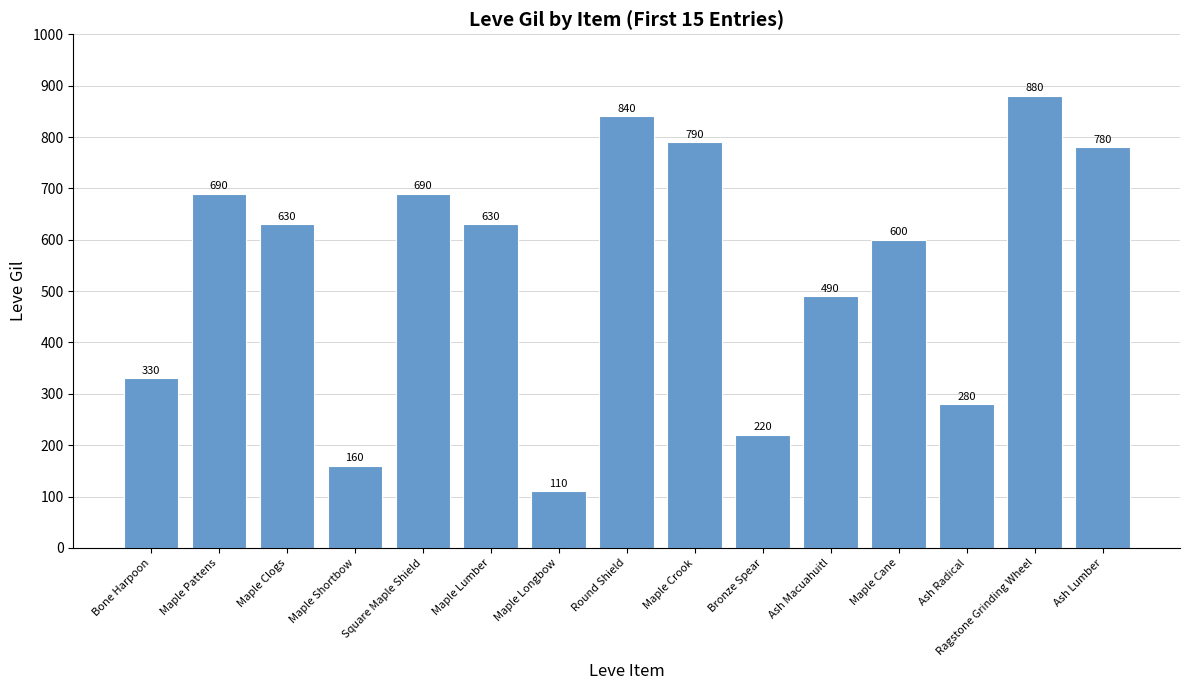

Read the value at Maple Crook.

790